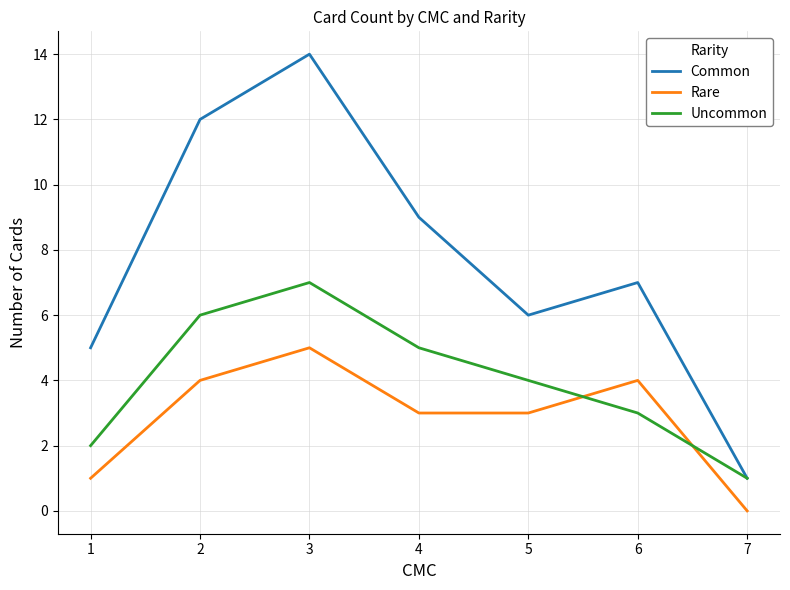

True or false: Common and Rare cross at least once.

False